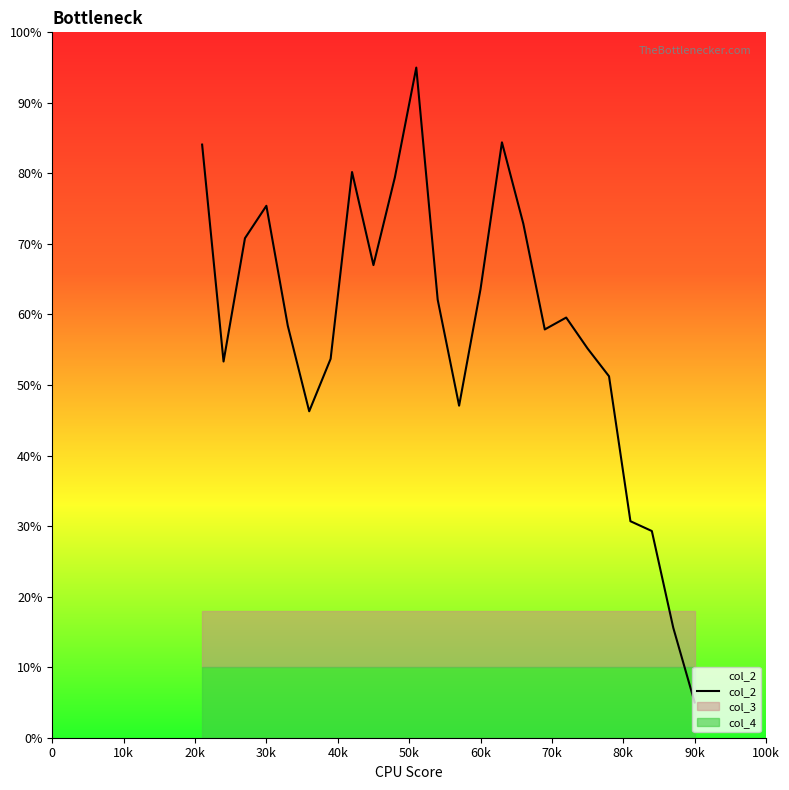

Count the number of values greater than 59.

12